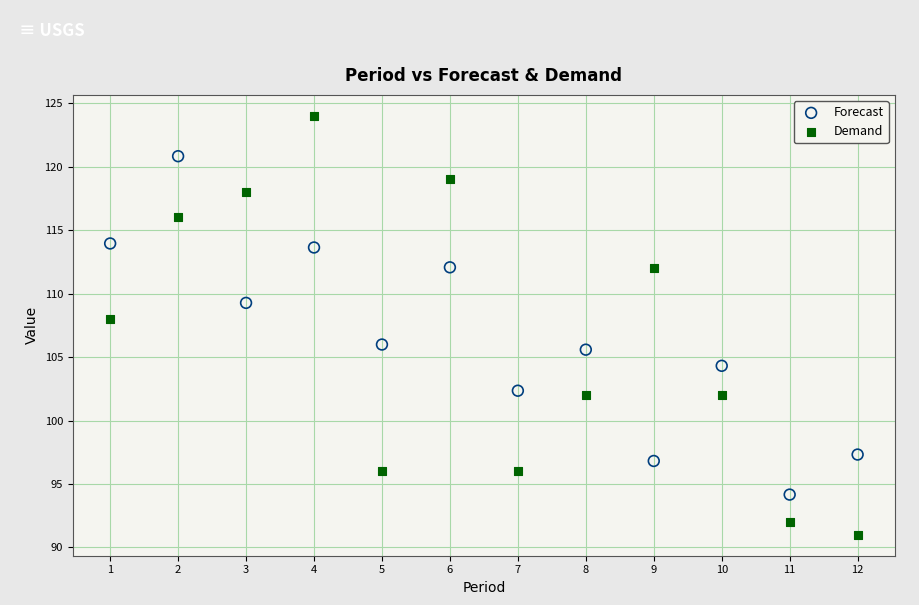

Which series reaches the maximum Y coordinate?

Demand